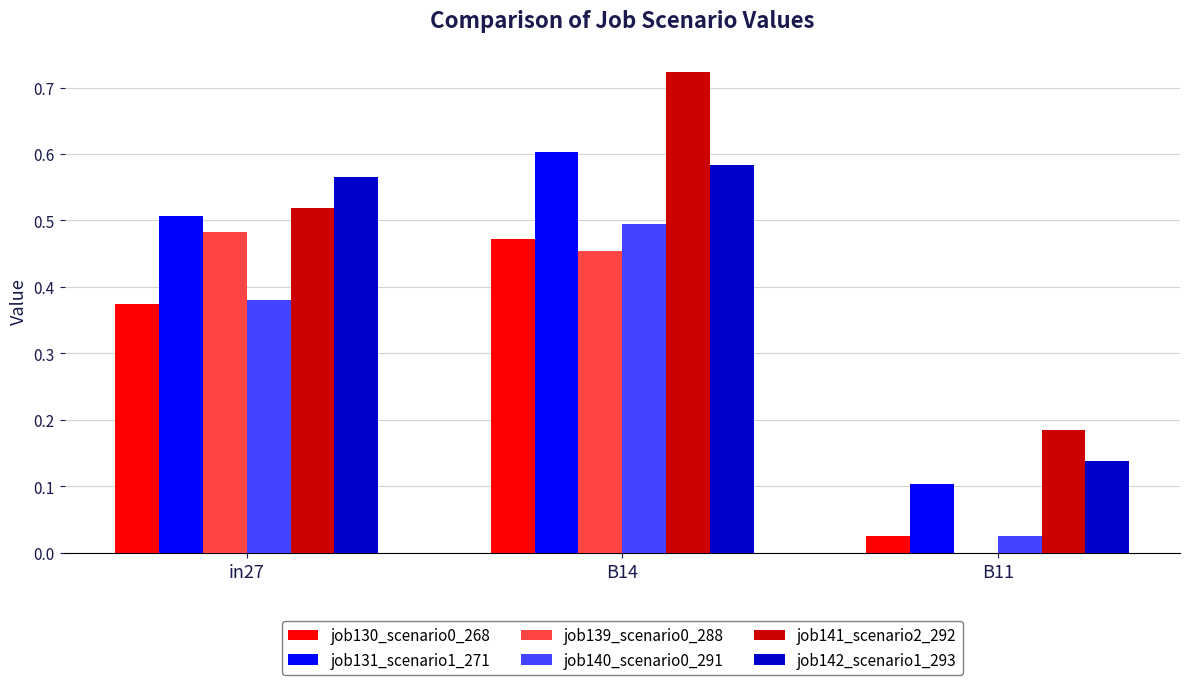

Is it true that job131_scenario1_271 equals 0.1 at B11?

True